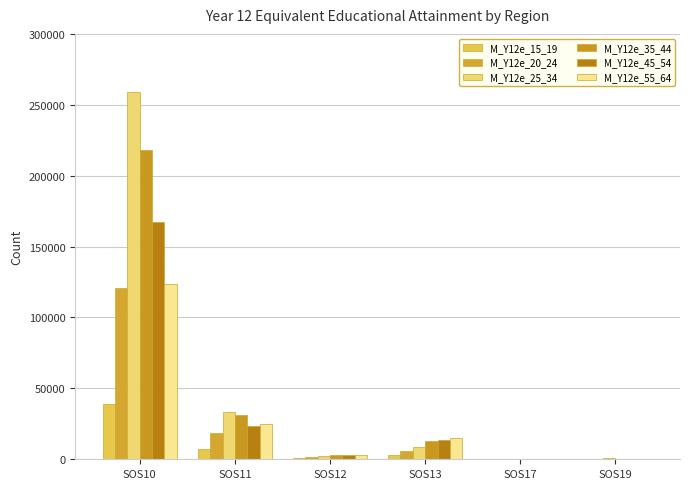

Are the bars horizontal?

No